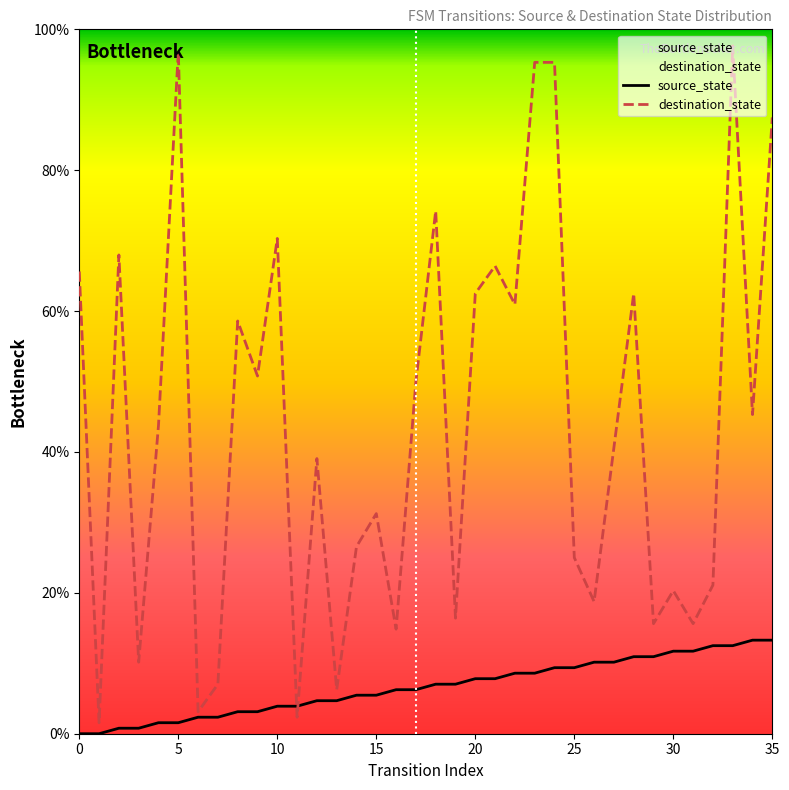

List the series in order of their peak value, highest first.

destination_state, source_state